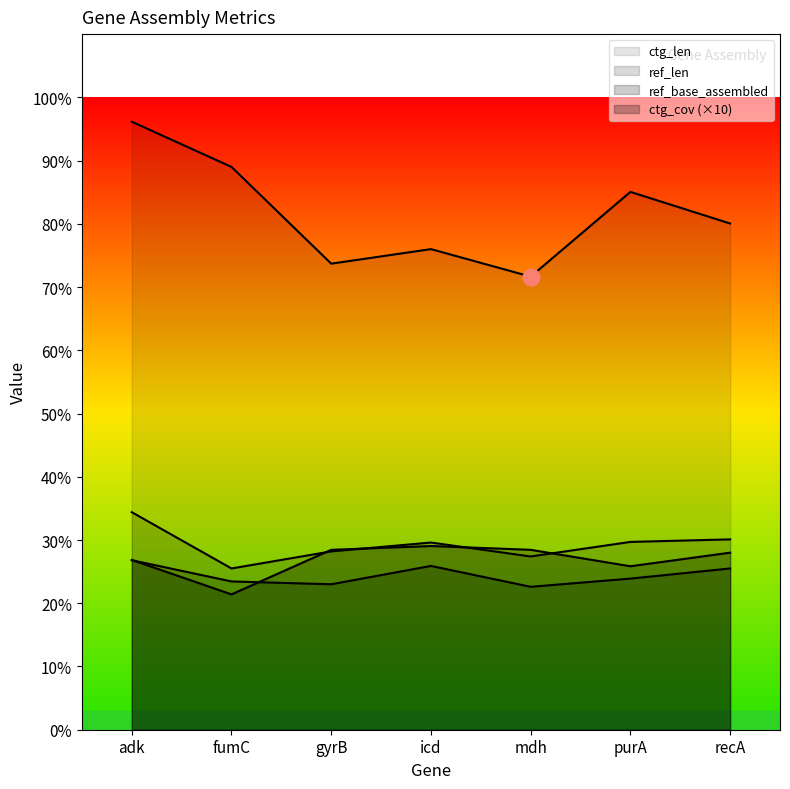

What is the label of the 7th point from the left?

recA